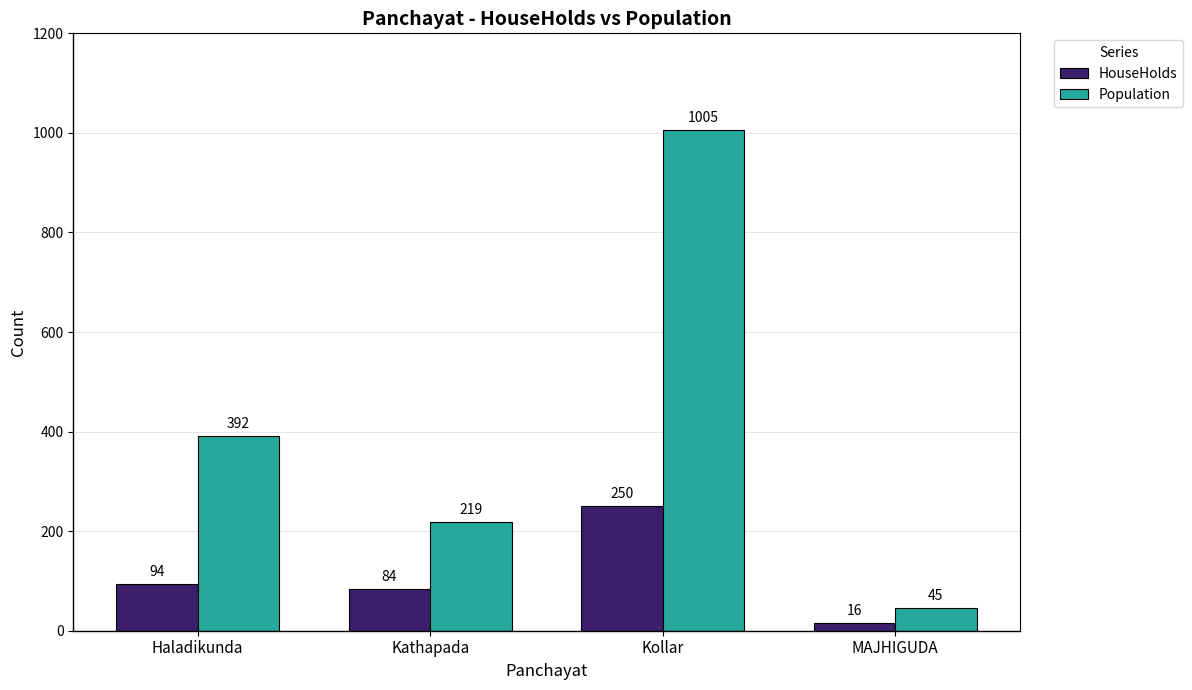

What is the label of the 4th bar from the left?

MAJHIGUDA